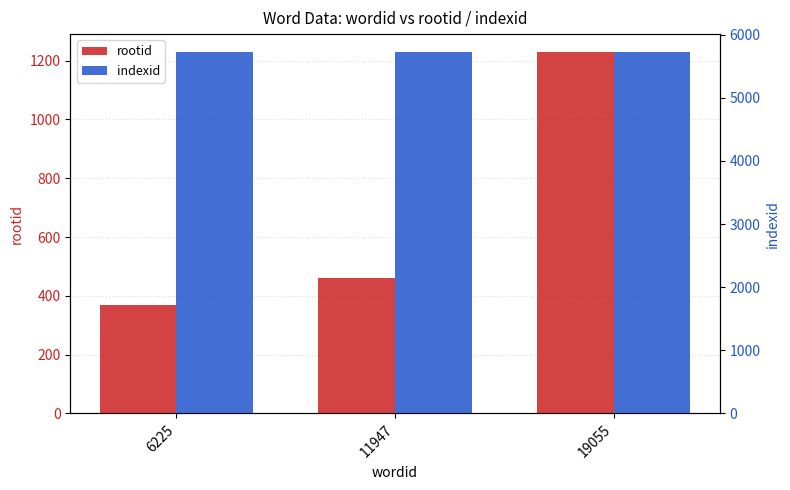

What is the smallest value displayed?

369